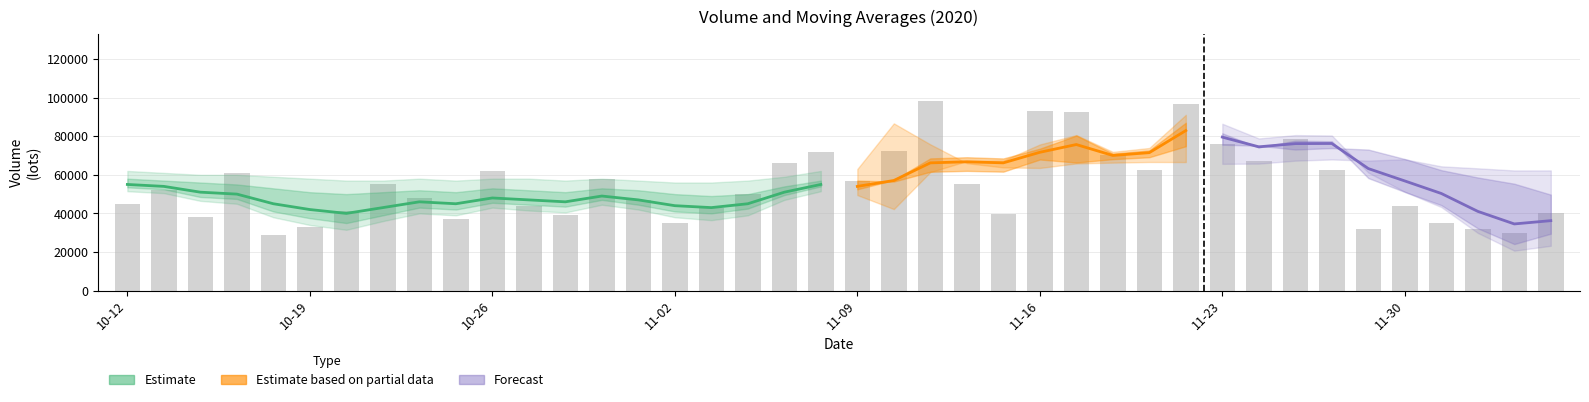

Reading right to left, what are all the values shown in this chart?

volume: 40233.0	30088.0	32120.0	34849.0	43893.0	31733.0	62637.0	78507.0	67318.0	75967.0	96768.0	62293.0	70141.0	92559.0	92911.0	39526.0	55028.0	98444.0	72457.0	57000.0	72000.0	66000.0	50000.0	43000.0	35000.0	47000.0	58000.0	39000.0	44000.0	62000.0	37000.0	48000.0	55000.0	41000.0	33000.0	29000.0	61000.0	38000.0	52000.0	45000.0
v_ma5: 36237.0	34537.0	41046.0	50324.0	56818.0	63232.0	76239.0	76171.0	74498.0	79546.0	82934.0	71486.0	70033.0	75693.0	71673.0	66197.0	66755.0	66197.0	57047.0	54000.0	55000.0	51000.0	45000.0	43000.0	44000.0	47000.0	49000.0	46000.0	47000.0	48000.0	45000.0	46000.0	43000.0	40000.0	42000.0	45000.0	50000.0	51000.0	54000.0	55000.0
v_ma10: 49735.0	55388.0	58609.0	62411.0	68182.0	73083.0	73863.0	73102.0	75095.0	75609.0	74820.0	69120.0	68115.0	66370.0	67943.0	61640.0	62050.0	61580.0	56516.0	57000.0	57000.0	54000.0	50000.0	49000.0	50000.0	52000.0	53000.0	51000.0	52000.0	53000.0	51000.0	52000.0	51000.0	50000.0	51000.0	53000.0	55000.0	56000.0	57000.0	58000.0
v_ma20: 62277.0	62254.0	63362.0	64390.0	68062.0	67362.0	67956.0	67341.0	65806.0	65689.0	66611.0	66648.0	66316.0	65896.0	63559.0	63840.0	66040.0	75790.0	86667.0	63000.0	62000.0	59000.0	57000.0	56000.0	56000.0	57000.0	58000.0	57000.0	58000.0	58000.0	57000.0	58000.0	57000.0	57000.0	58000.0	59000.0	60000.0	60000.0	61000.0	62000.0
ma10: 1.9	1.9	1.8	1.8	1.8	1.8	1.8	1.8	1.8	1.9	1.9	1.9	1.9	2.0	2.0	2.0	2.0	2.0	2.0	1.7	1.7	1.7	1.7	1.7	1.7	1.7	1.7	1.7	1.7	1.7	1.7	1.7	1.7	1.7	1.7	1.7	1.7	1.7	1.7	1.7
ma20: 1.9	1.9	1.9	1.9	1.9	1.9	1.9	1.9	1.9	2.0	2.0	2.0	2.0	2.0	2.0	2.0	2.0	2.1	2.1	1.7	1.7	1.7	1.7	1.7	1.7	1.7	1.7	1.7	1.7	1.7	1.7	1.7	1.7	1.7	1.7	1.7	1.7	1.7	1.7	1.7